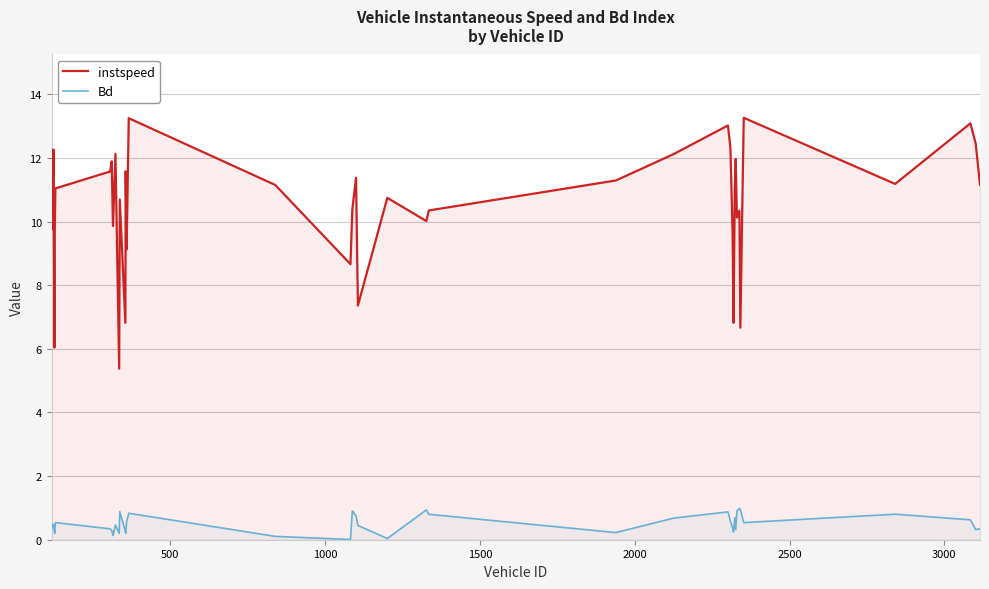

True or false: instspeed and Bd cross at least once.

False